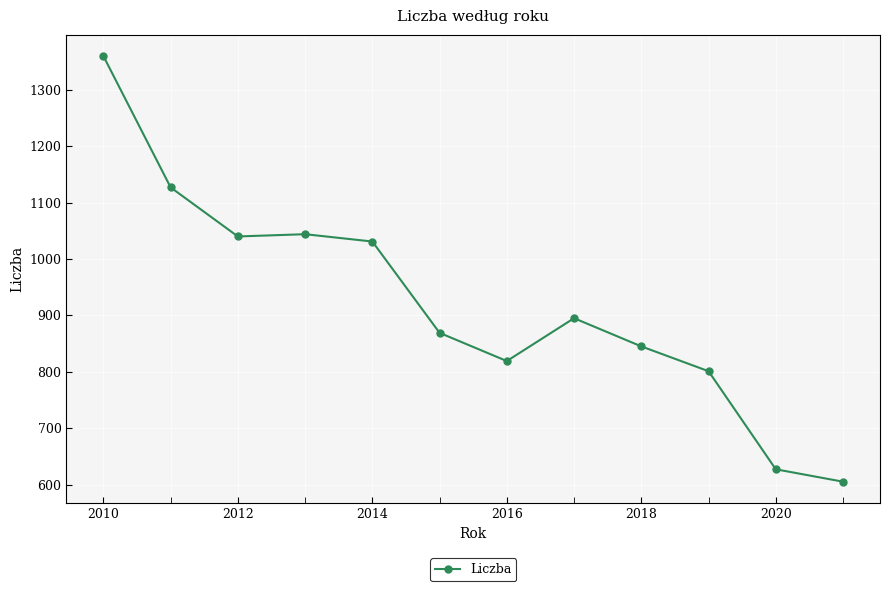

What is the value of the 10th point from the left?

801